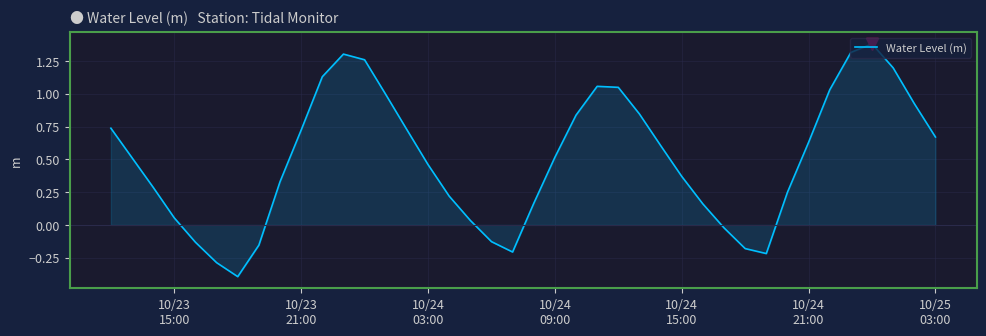

How many categories are shown in the chart?

40